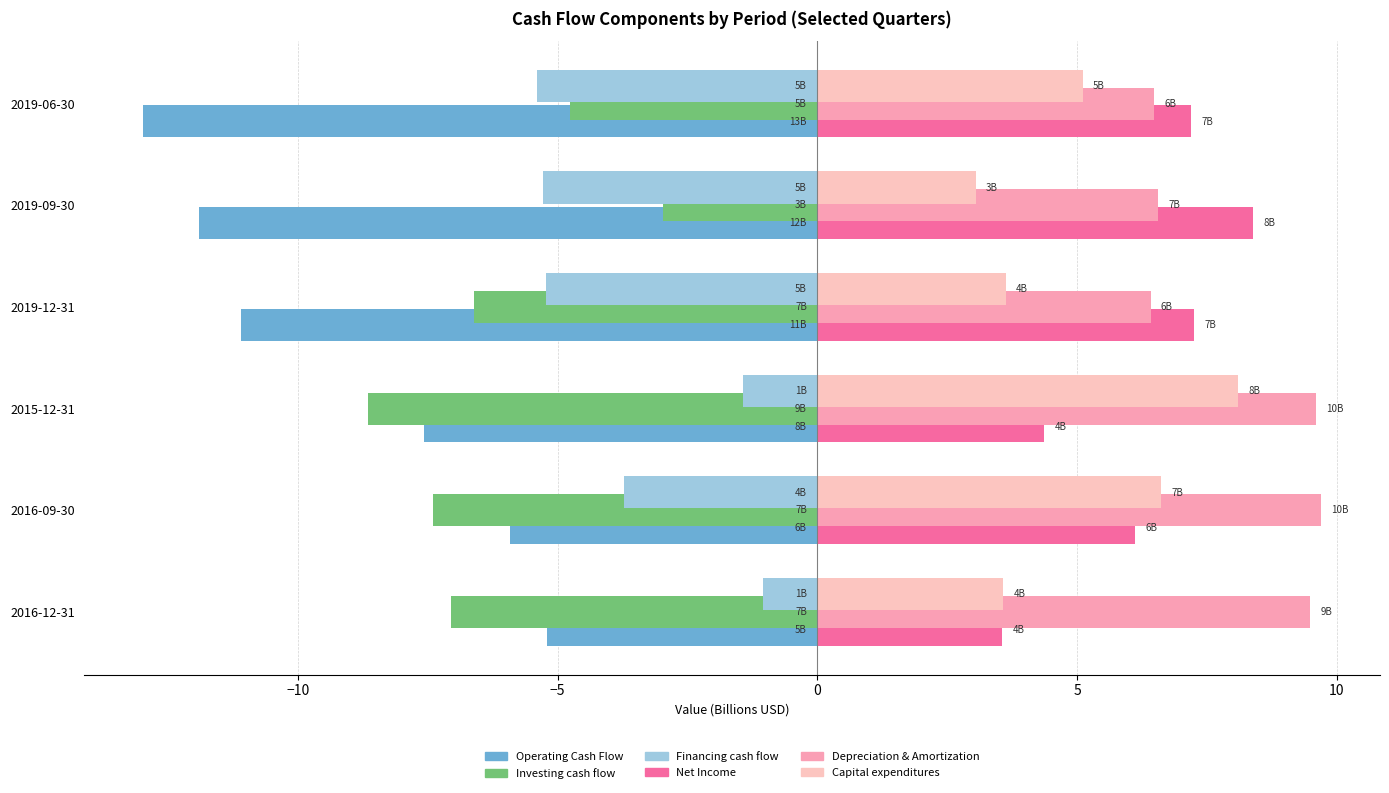

How many categories are shown in the chart?

6